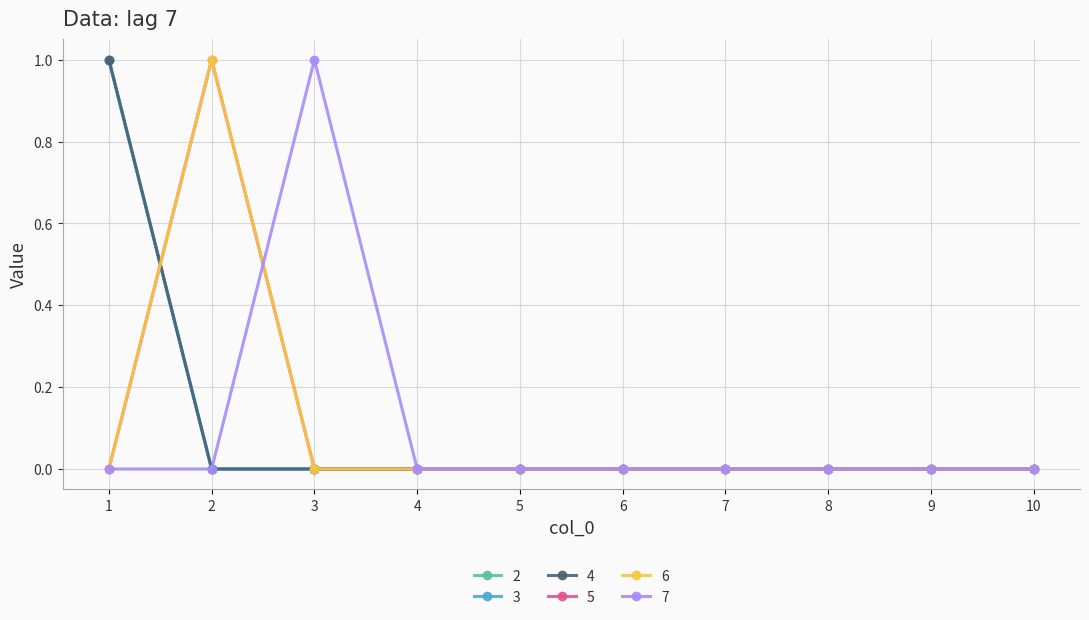

True or false: 6 and 5 cross at least once.

False